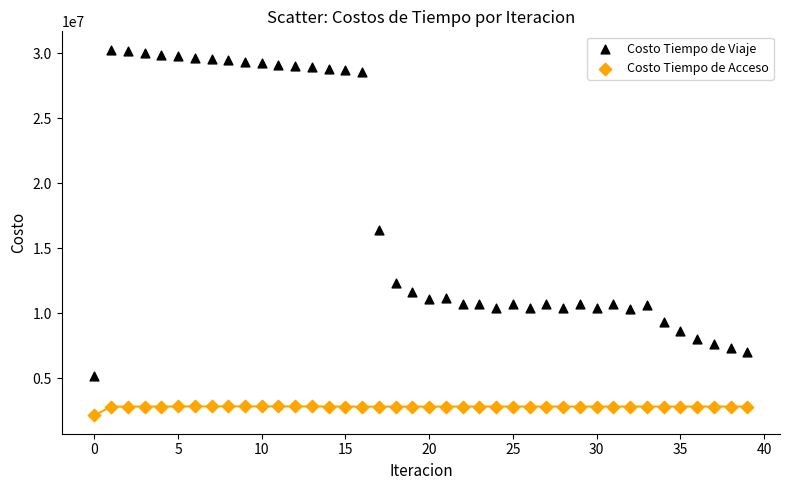

Which series contains the lowest Y value?

Costo Tiempo de Acceso